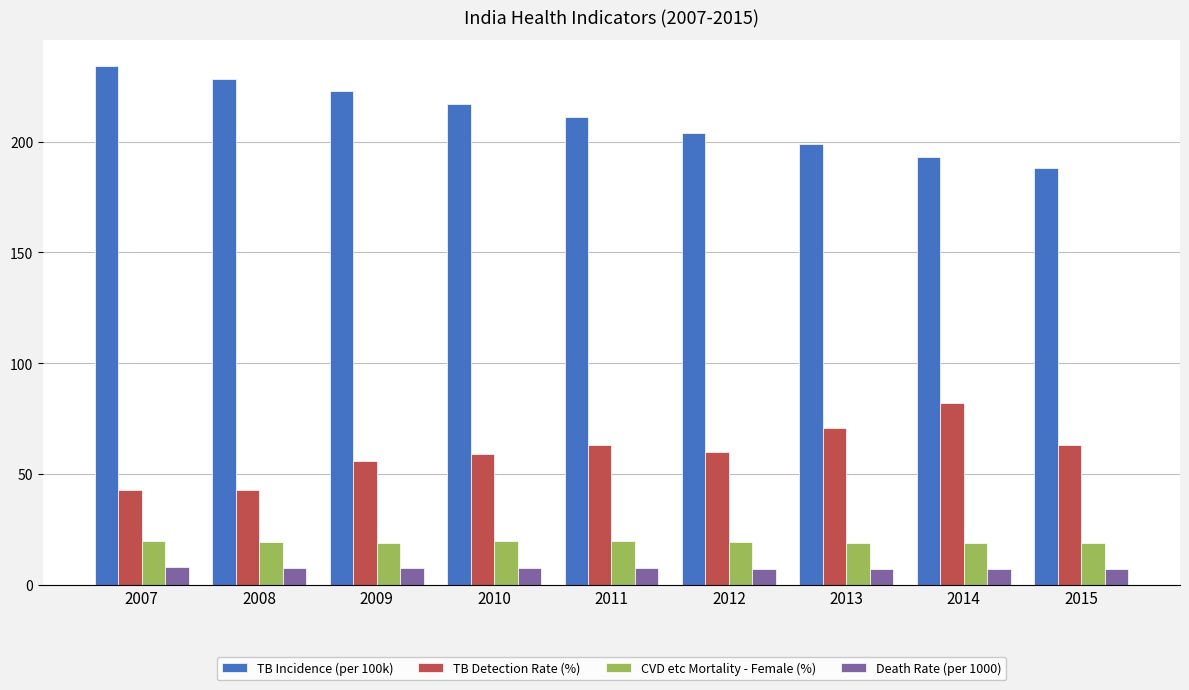

What value does the TB Incidence (per 100k) series have at 2010?

217.0